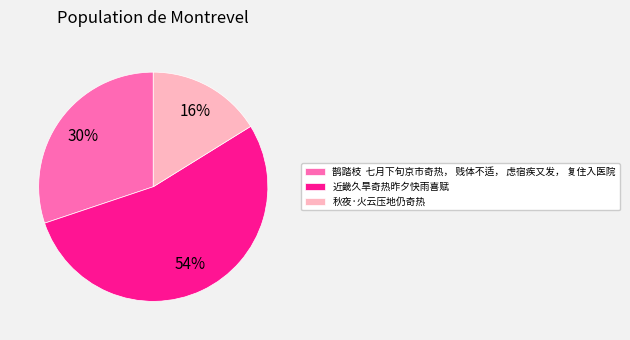

How many slices are in this pie chart?

3